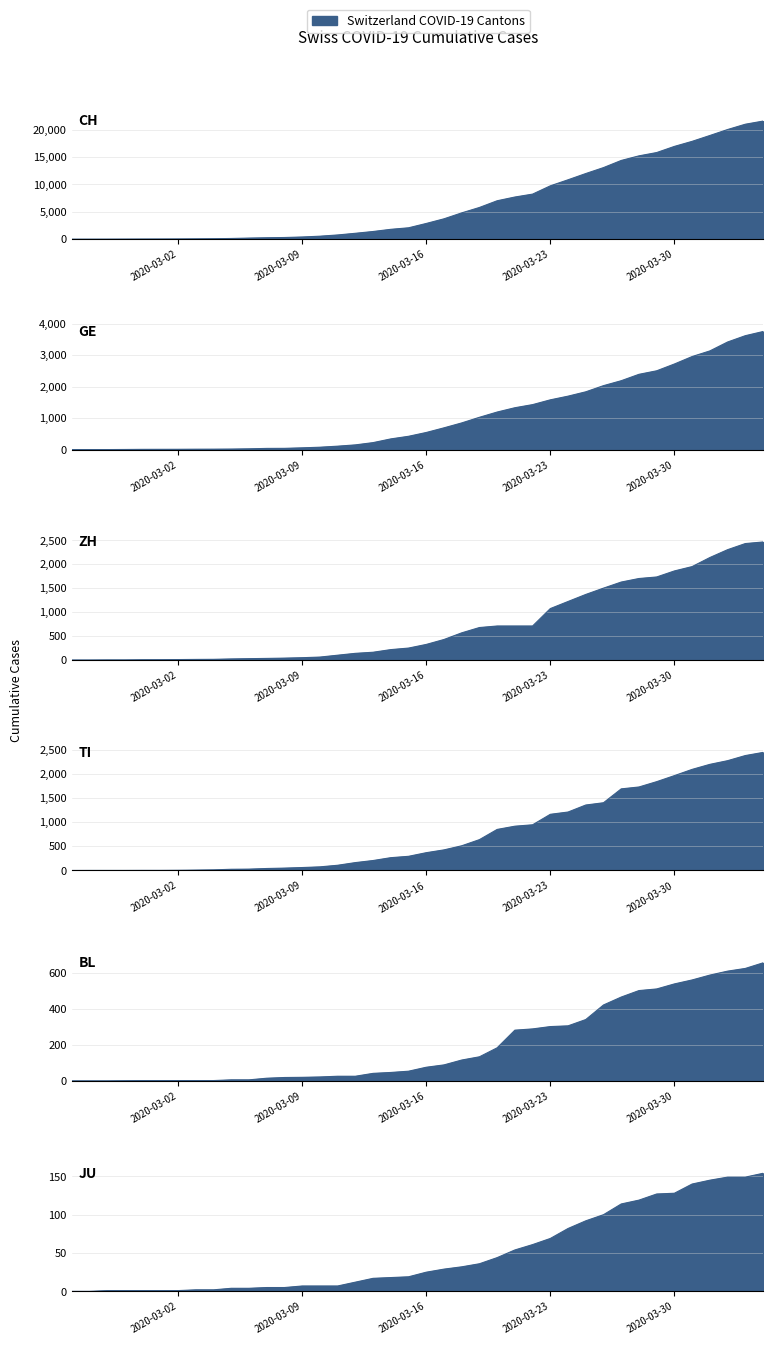

Which series changed the most between 2020-03-26 and 2020-03-31?

CH